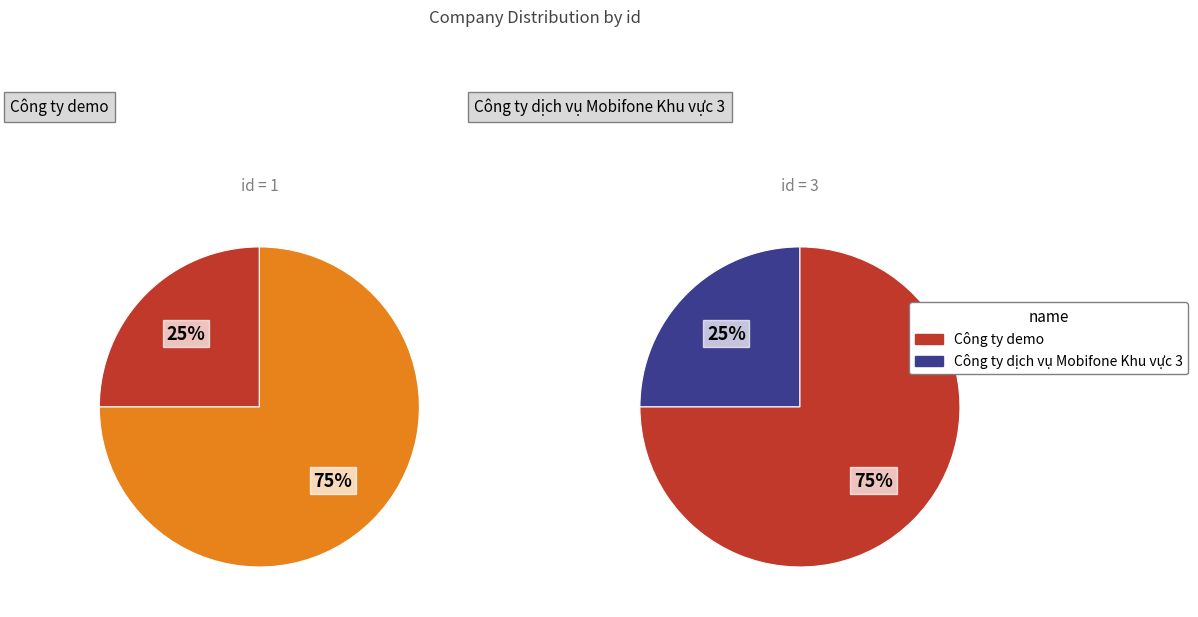

To the nearest percent, what is the difference between the largest and smallest slice percentages?

50%